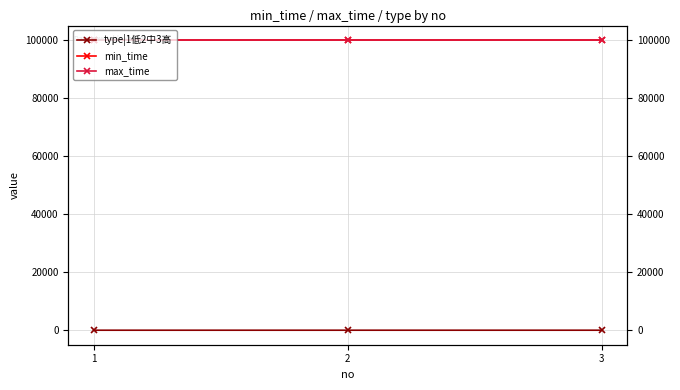

At which label is max_time closest to 99999?

1